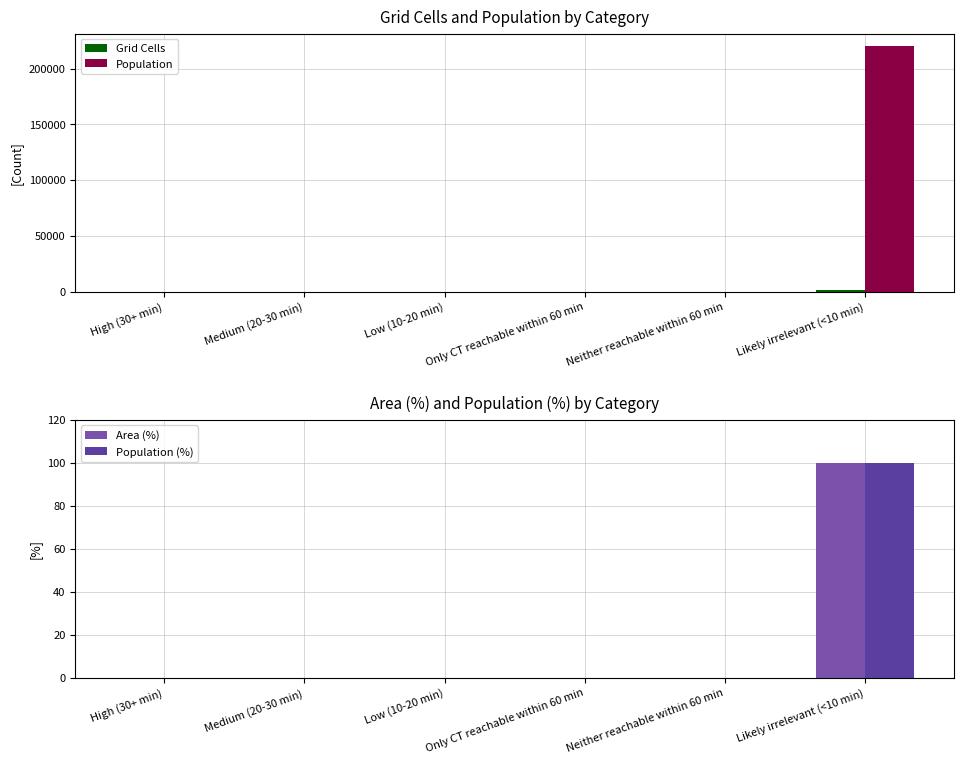

Which series has the largest total across all categories?

Population